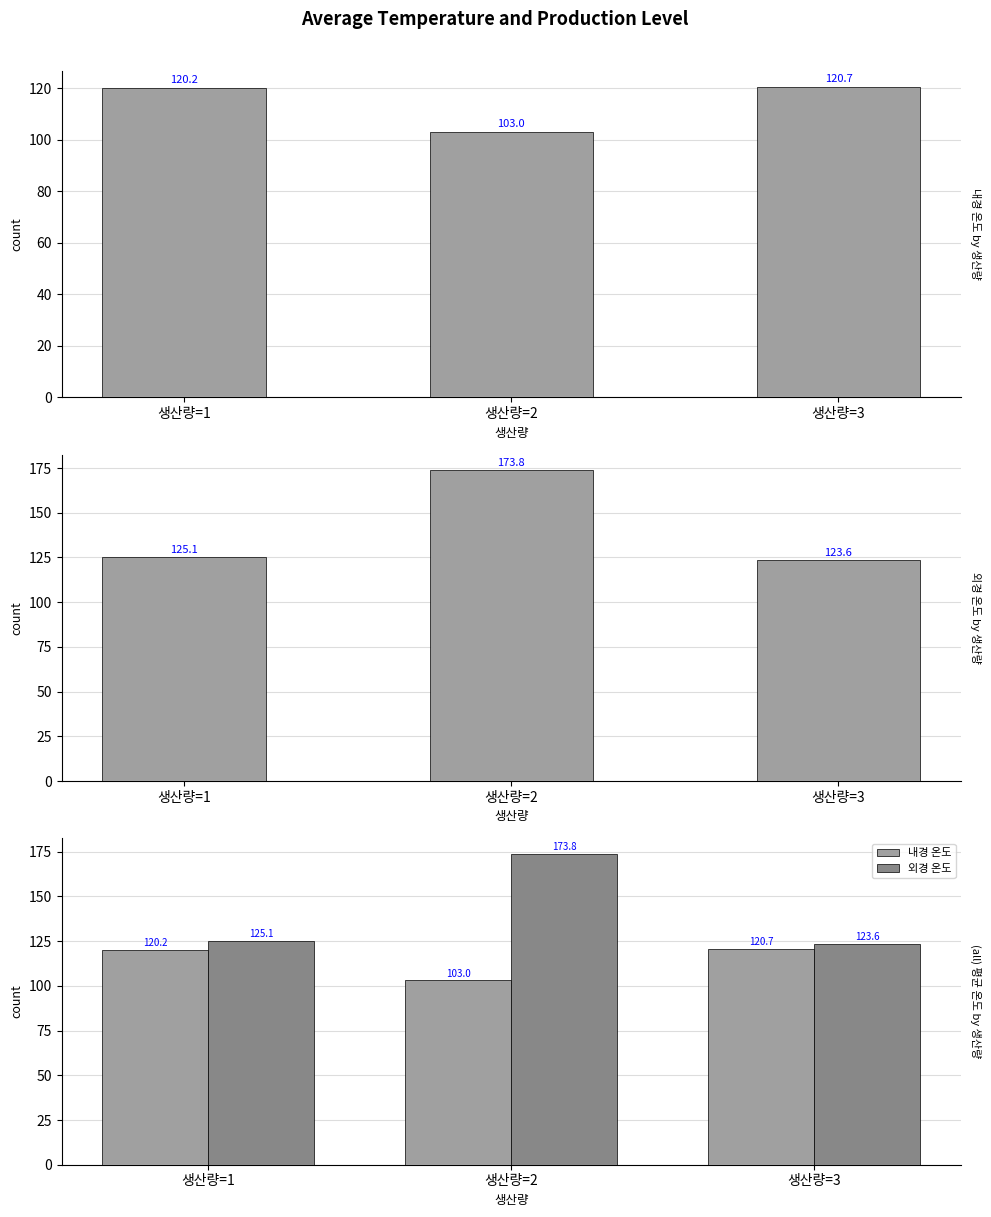

How many categories are shown in the chart?

3